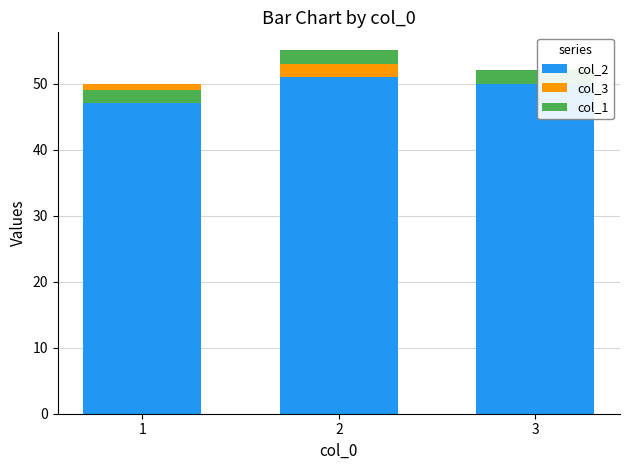

How many distinct data groups are displayed?

3